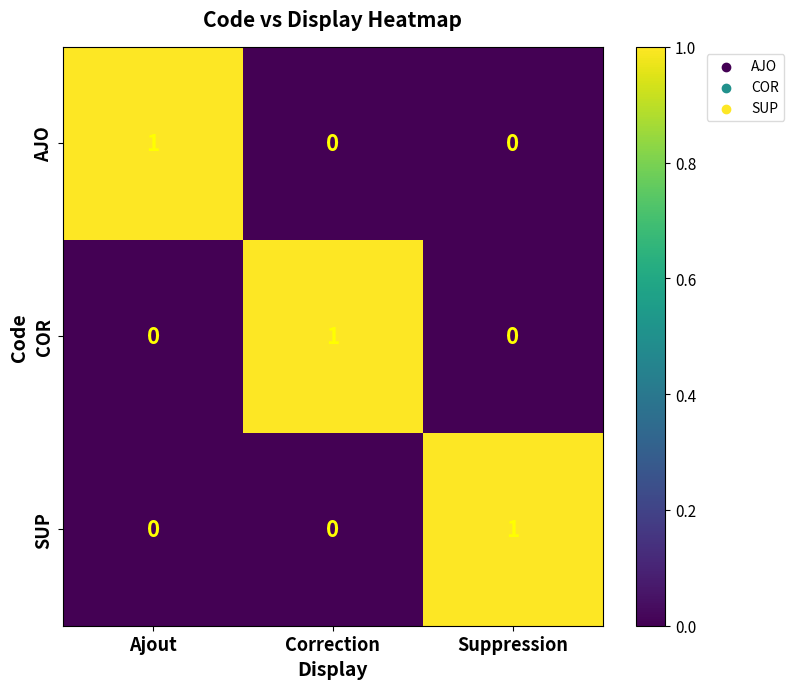

The value of COR at Ajout is 1. True or false?

False